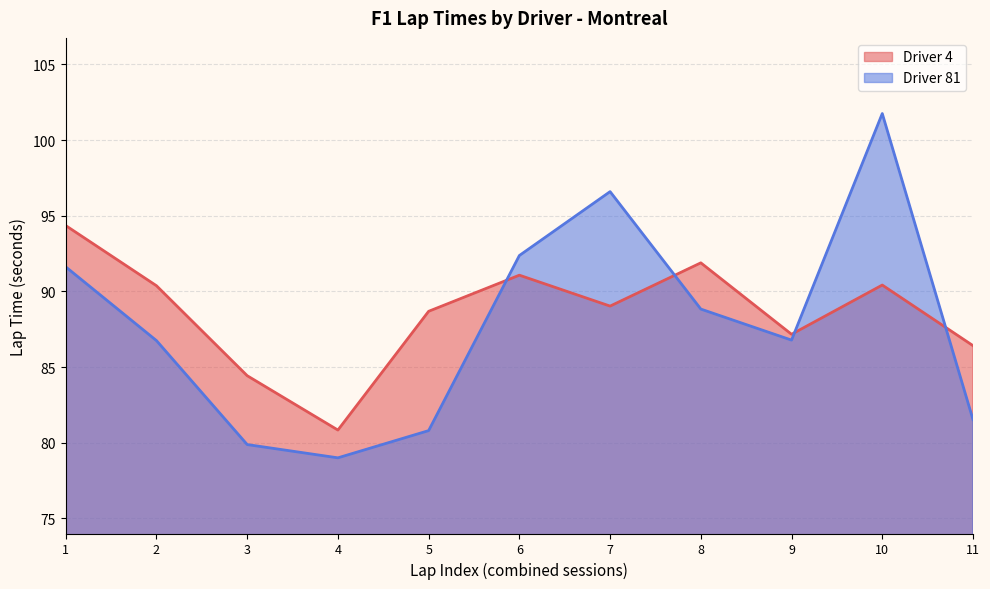

List the series in order of their peak value, highest first.

Driver 81, Driver 4